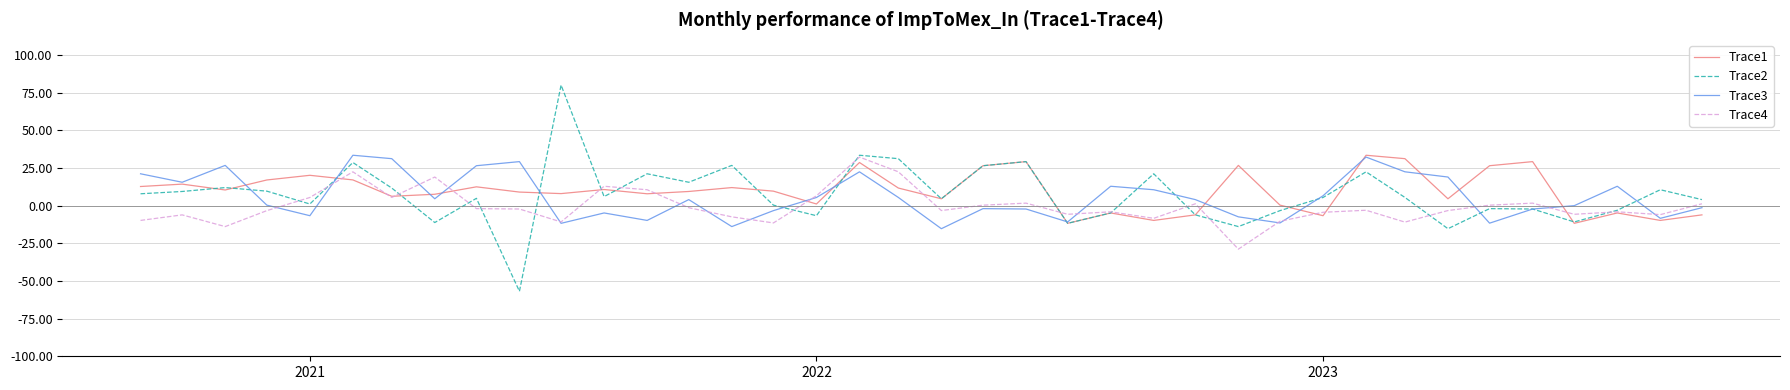

What is the maximum value shown in the chart?

80.0